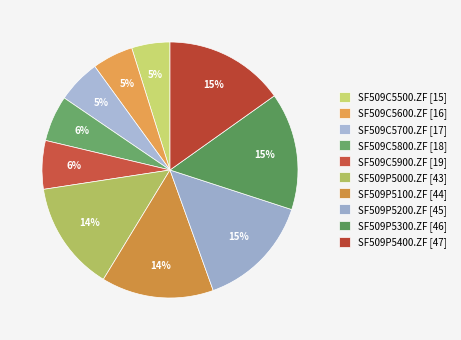

How many segments does this pie chart have?

10